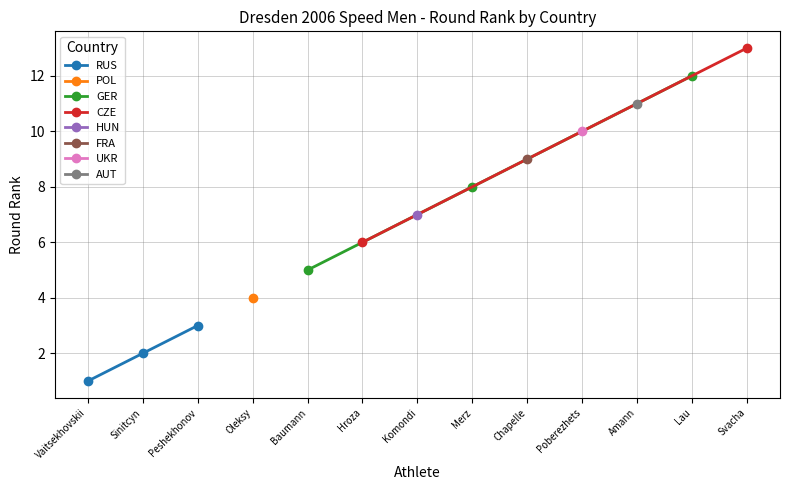

What is the sum of the values at Vaitsekhovskii Evgenii and Sinitcyn Sergei?

3